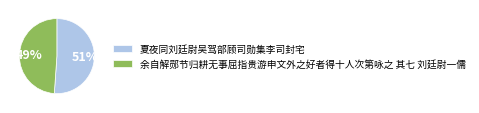

To the nearest percent, what portion does 余自解郧节归耕无事屈指贵游申文外之好者得十人次第咏之 其七 刘廷尉一儒 represent?

49%